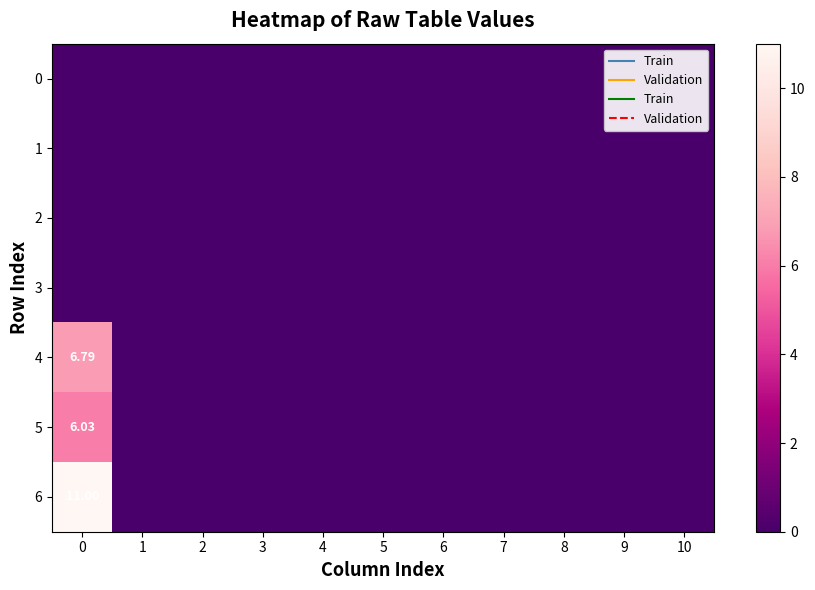

What is the average value of the 4 series?

0.6